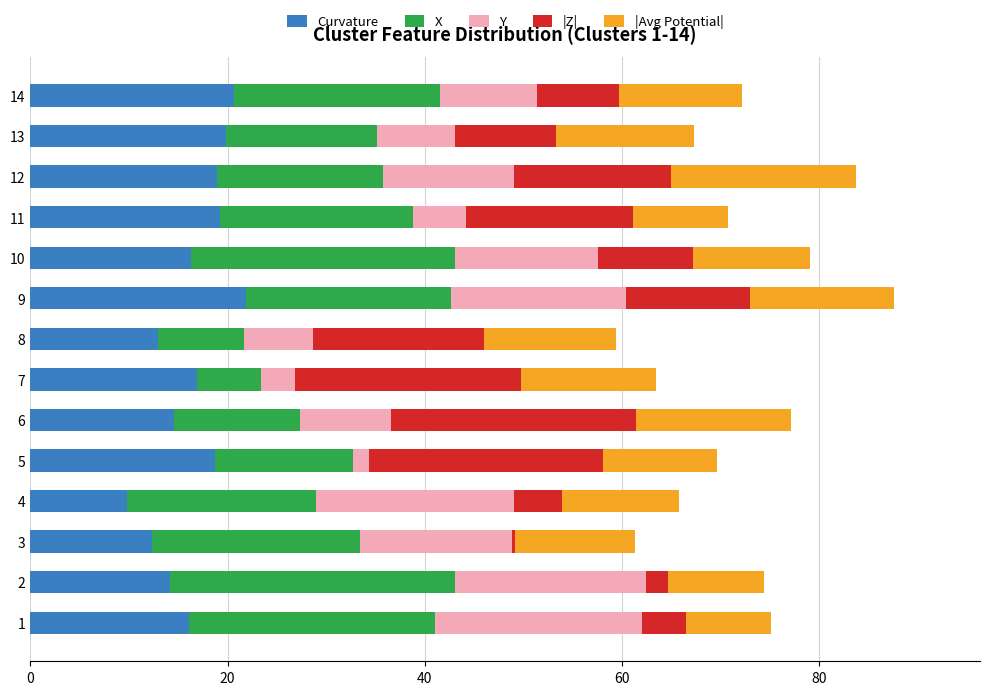

The value of Curvature at 9 is 35.5. True or false?

False